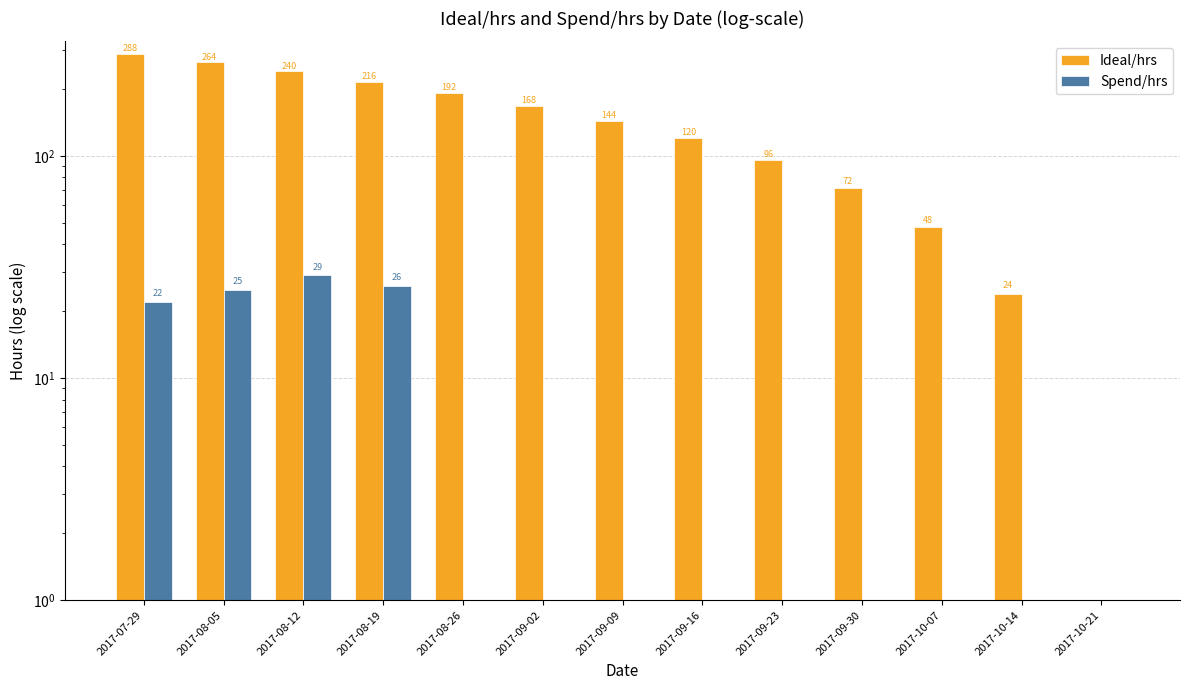

What is the value of the Spend/hrs bar at the 1st from the left?

22